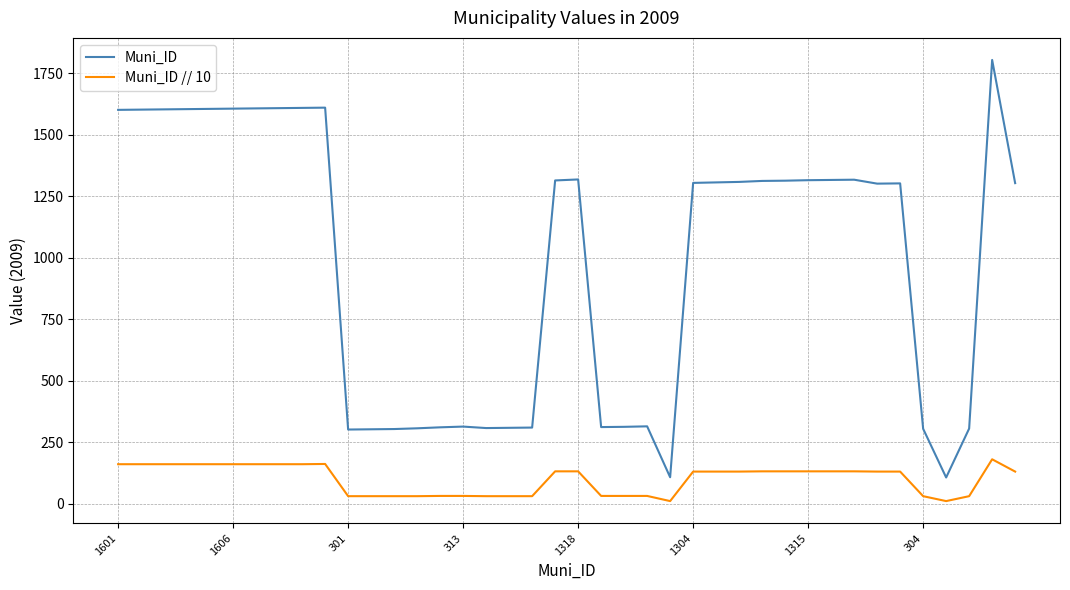

List the series in order of their overall mean, highest first.

Muni_ID, Muni_ID // 10